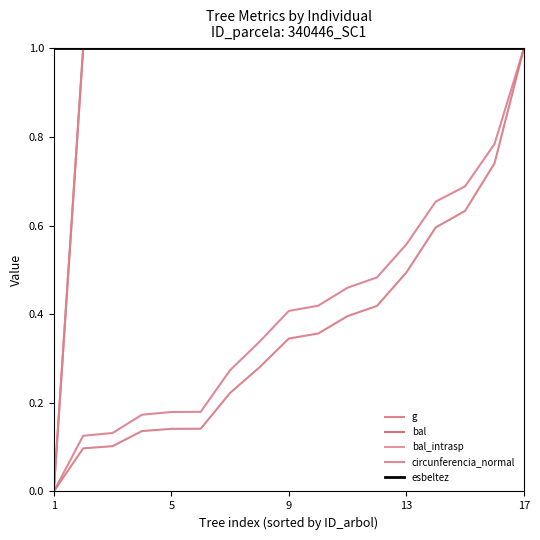

Is this an area chart (filled region under the line)?

No